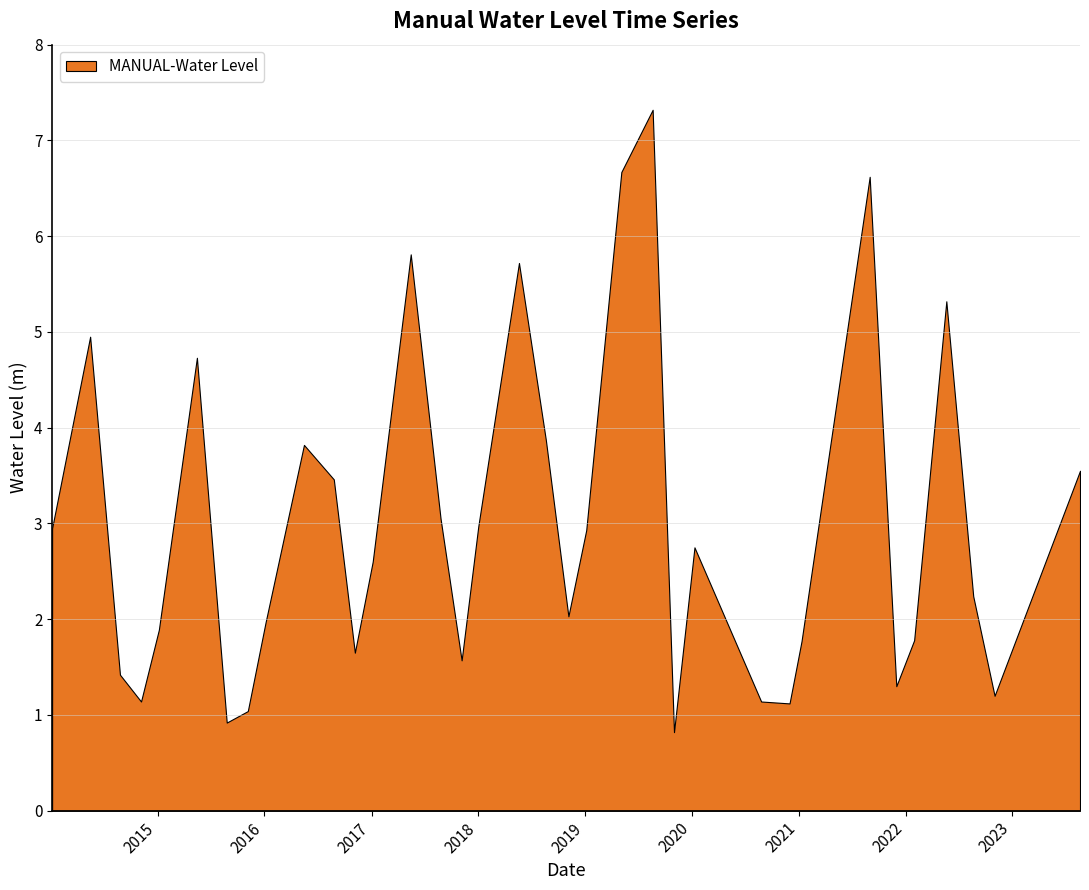

What is the sum of all values?

104.1